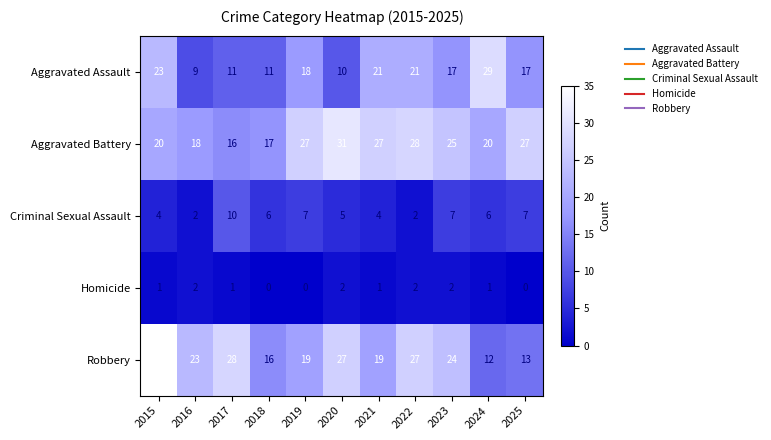

List the series in order of their peak value, highest first.

Robbery, Aggravated Battery, Aggravated Assault, Criminal Sexual Assault, Homicide